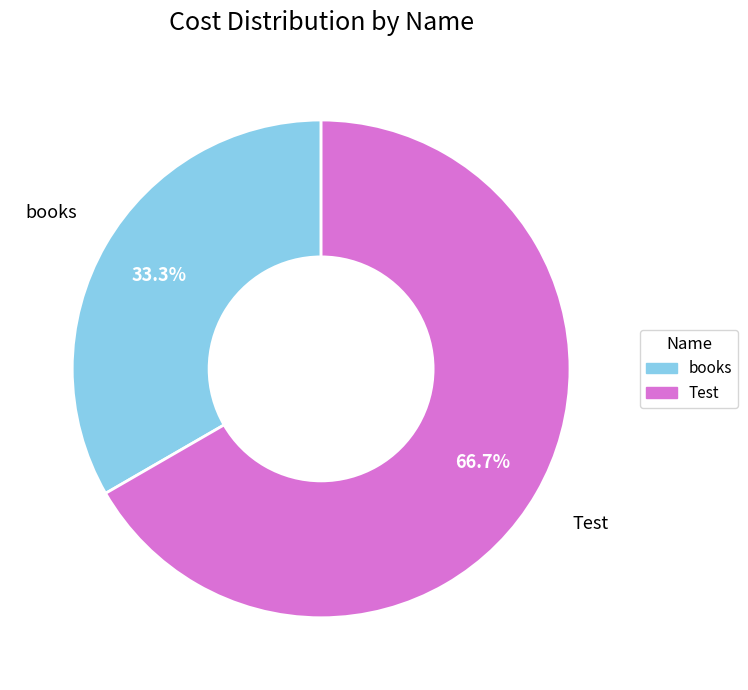

Which slice is the largest?

Test